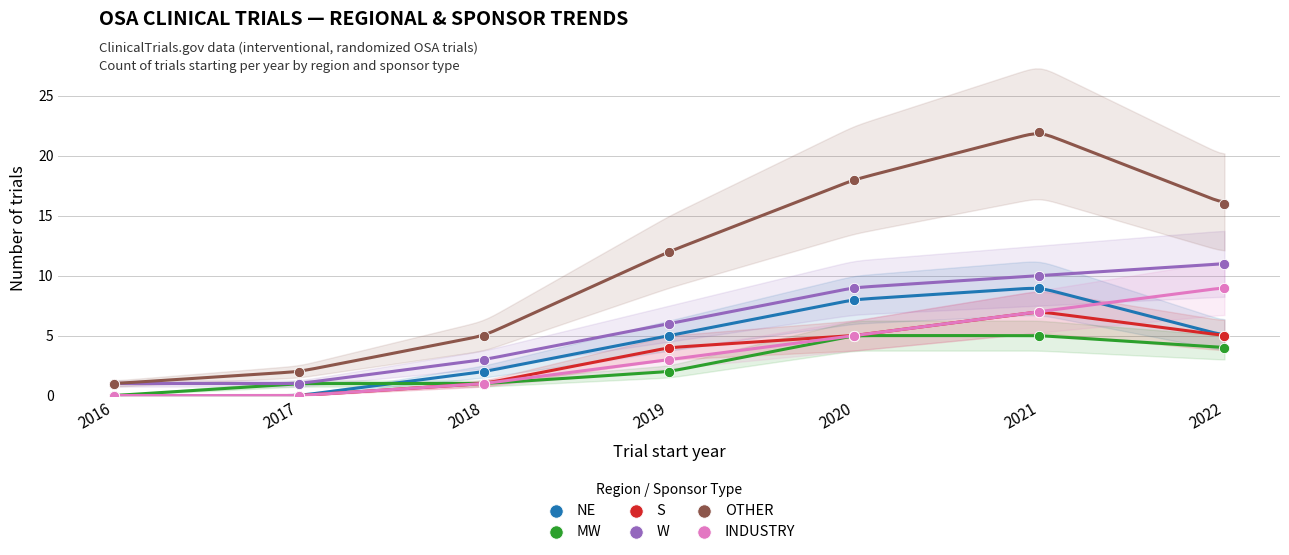

Which series has the largest Y range (max minus min)?

OTHER